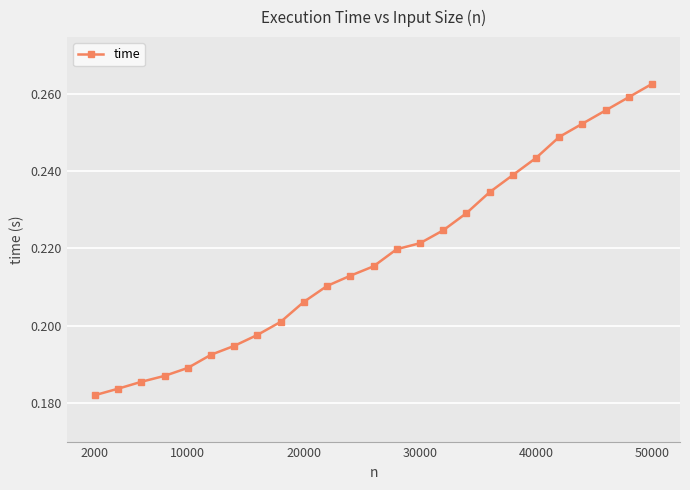

What is the sum of all values?

5.4